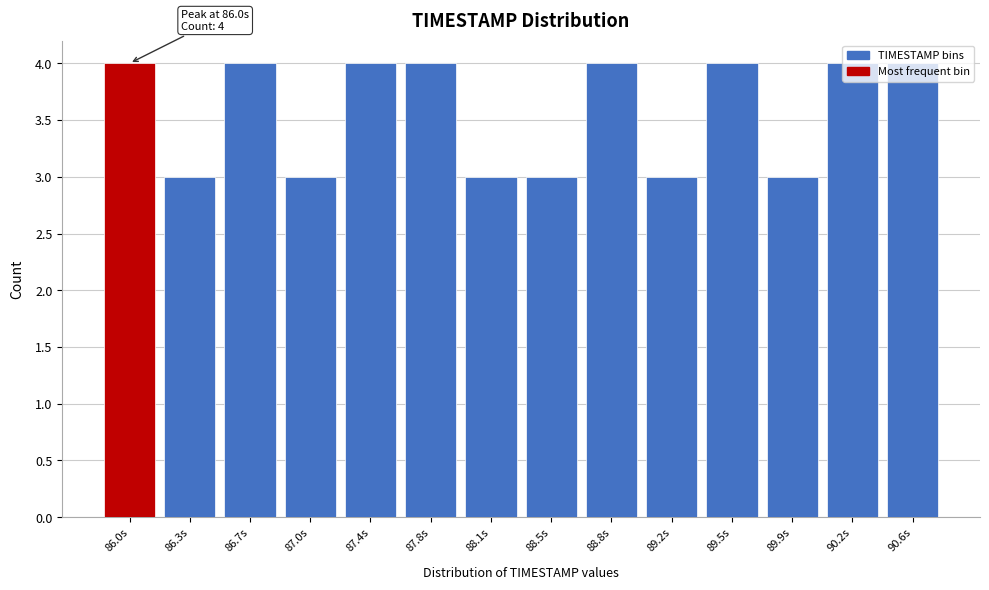

What is the sum of all values?

50